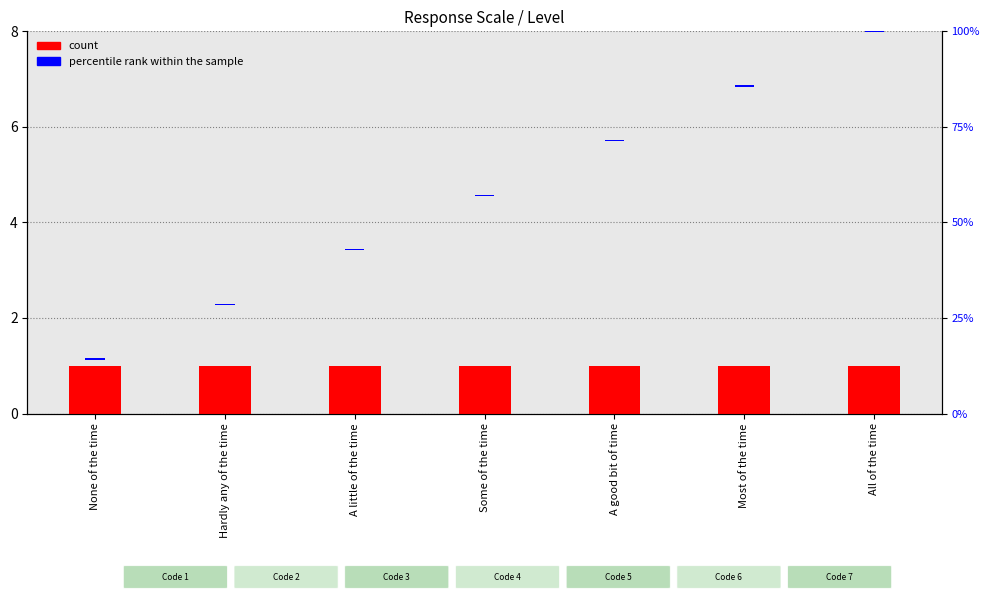

What is the label of the 6th bar from the left?

Most of the time